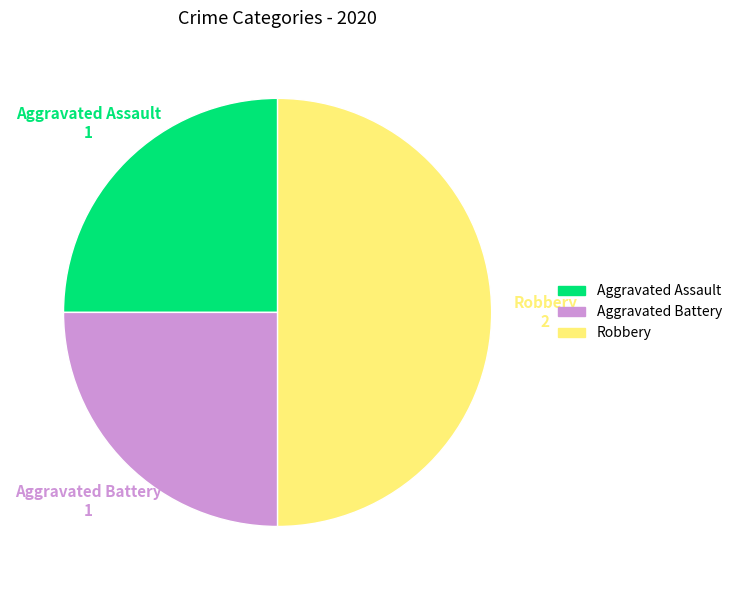

Which category has the biggest portion of the pie?

Robbery